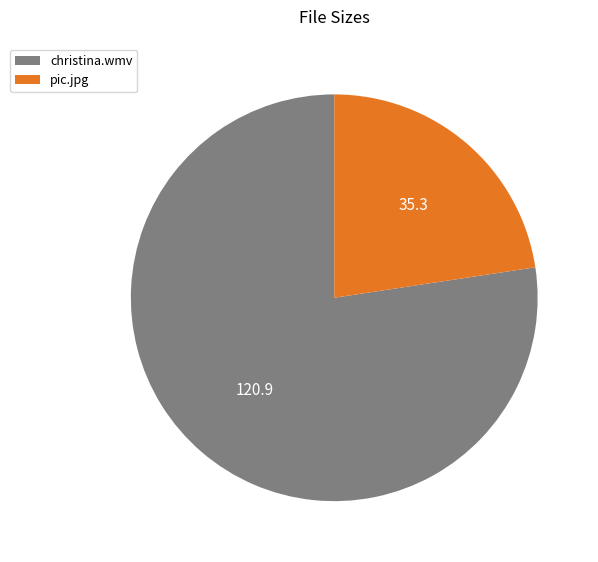

Combined, do pic.jpg and christina.wmv account for over 50%?

Yes